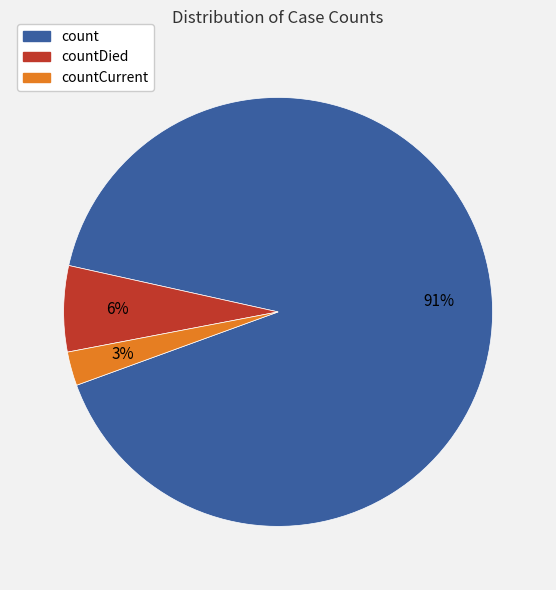

Is there a majority slice in this chart?

Yes